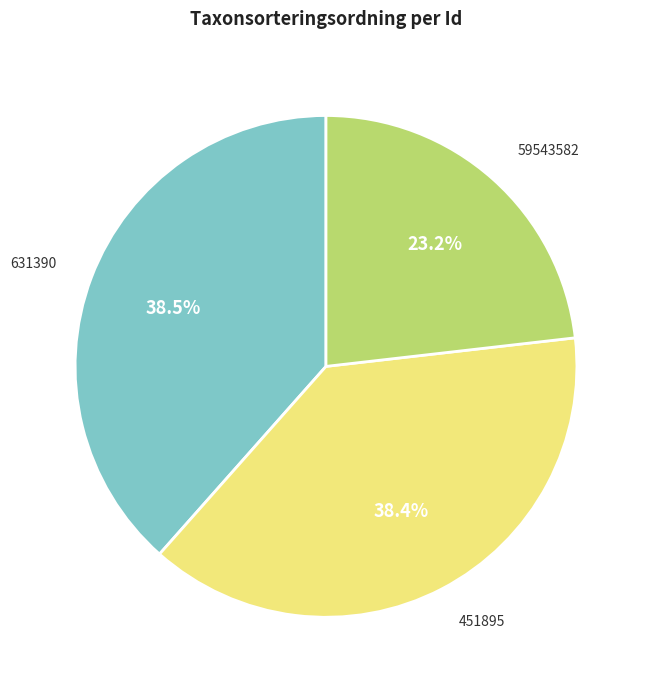

Count the number of slices in the pie.

3